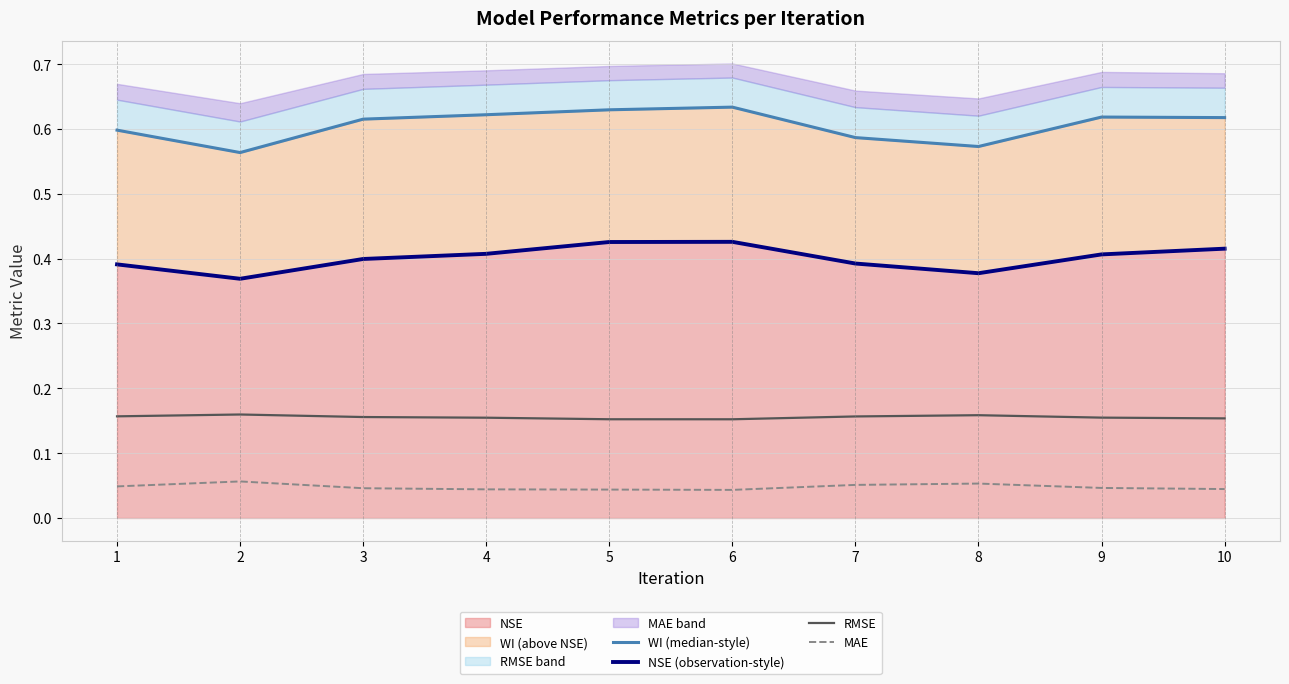

True or false: MAE and NSE (observation-style) cross at least once.

False